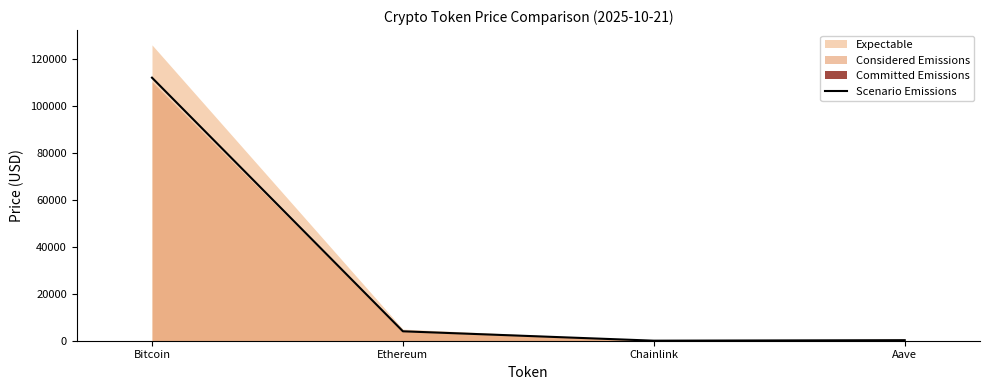

The Scenario Emissions series shows 4016.0 at Ethereum. True or false?

True